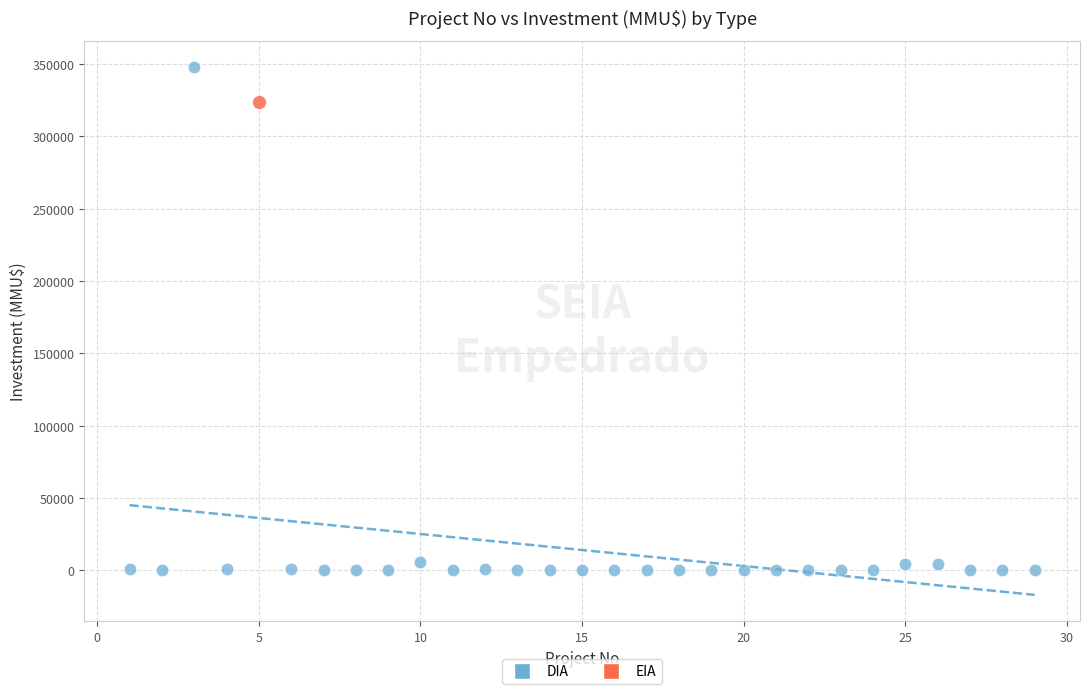

What are all the series names shown in the legend?

DIA, EIA